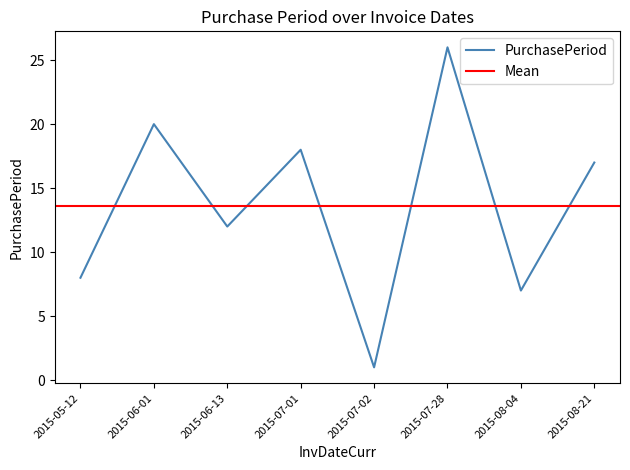

What is the greatest value displayed?

26